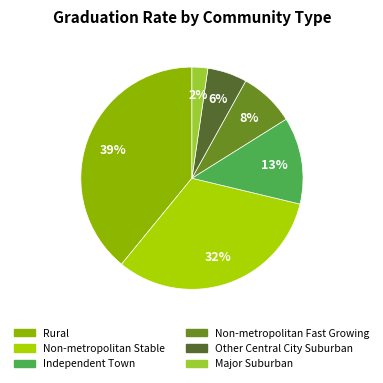

Approximately how many times larger is the value at Non-metropolitan Fast Growing compared to Independent Town?

0.6